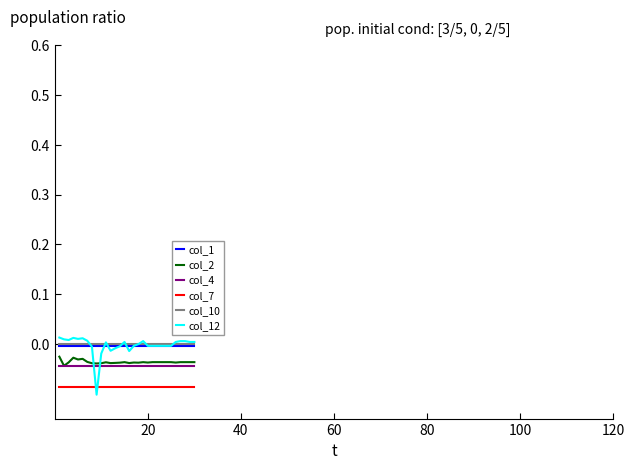

True or false: col_2 and col_7 cross at least once.

False